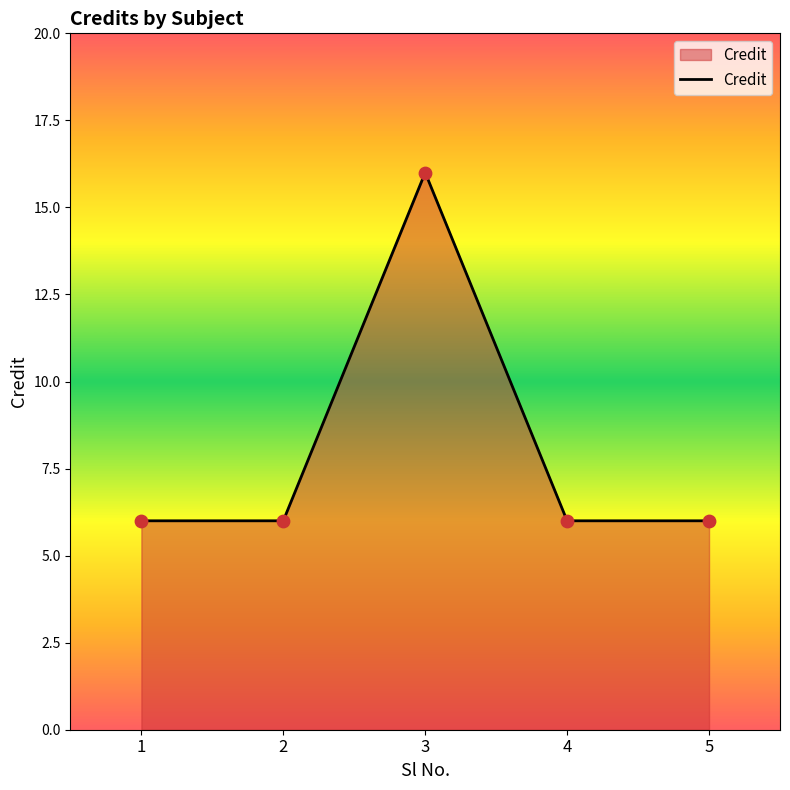

What is the ratio of the value at 1 to the value at 4?

1.0